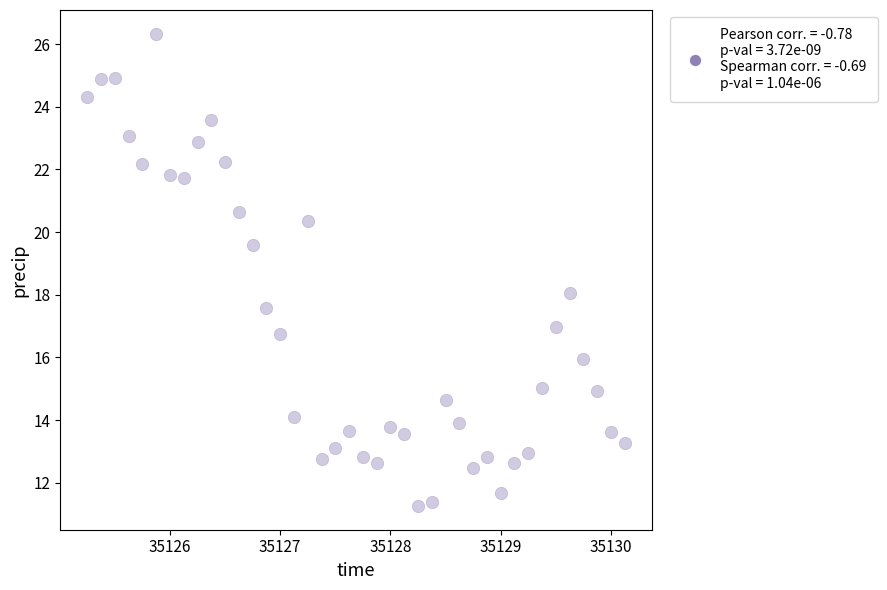

What is the range of X values (max minus min)?

4.9